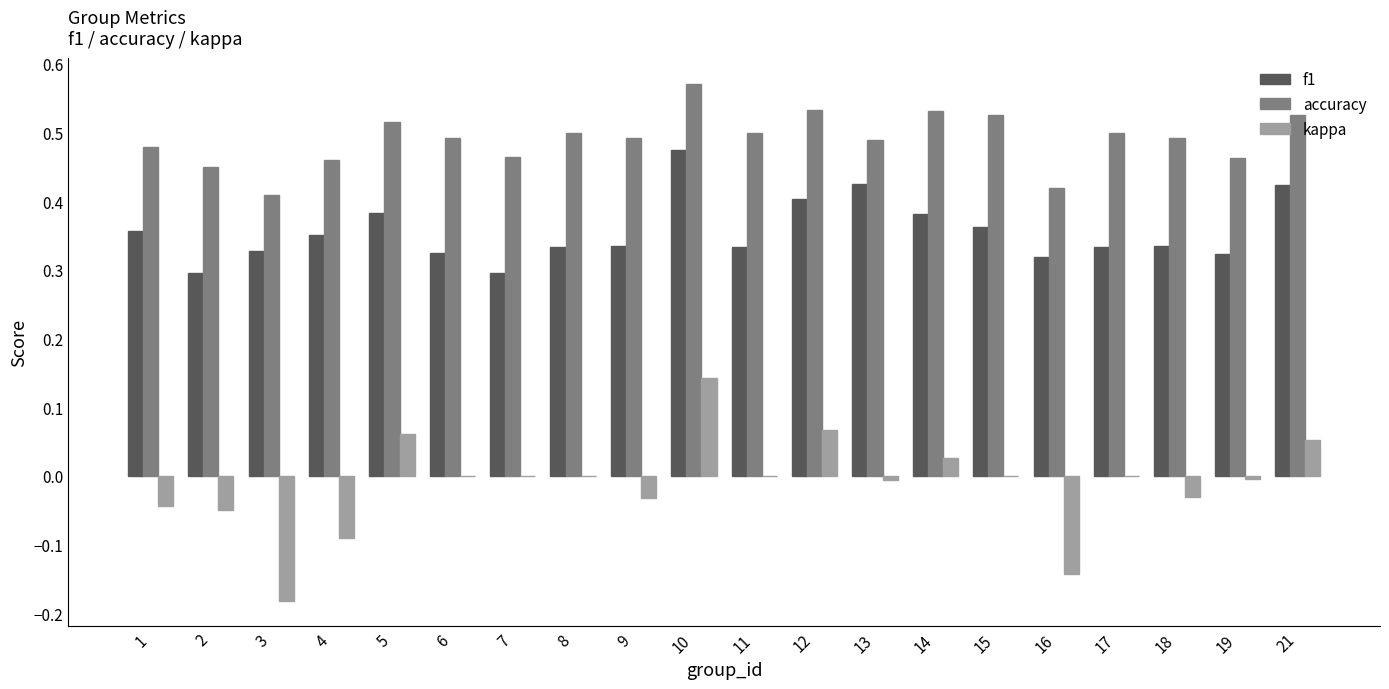

What is the sum of all f1 values?

7.1